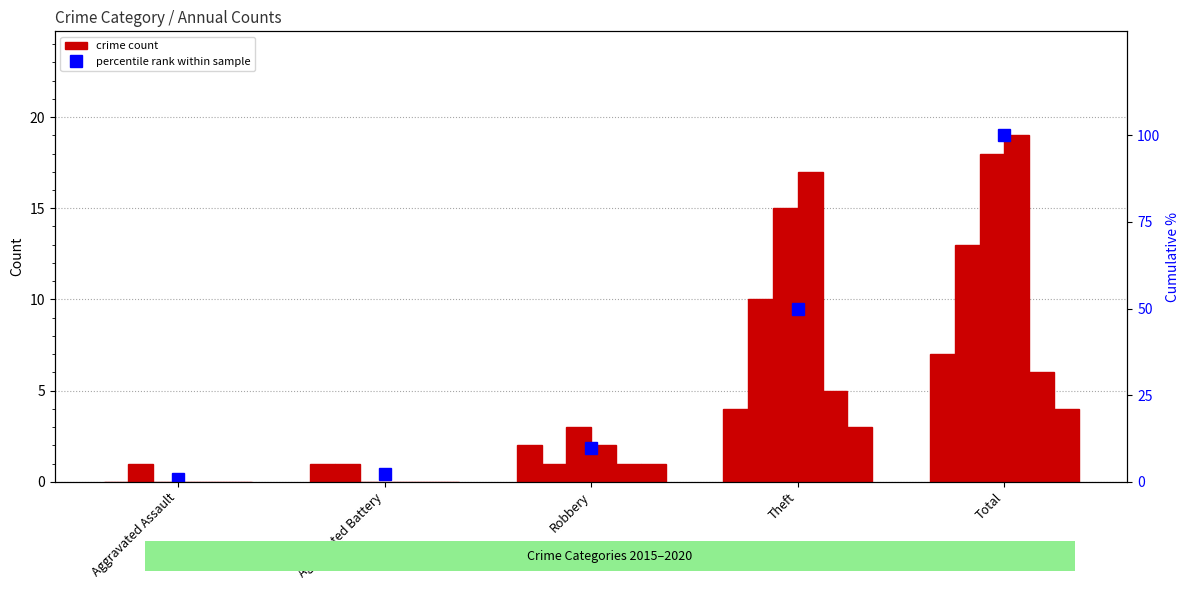

Reading left to right, extract all data points from this chart.

Aggravated Assault=0.7	Aggravated Battery=2.2	Robbery=9.7	Theft=50.0	Total=100.0